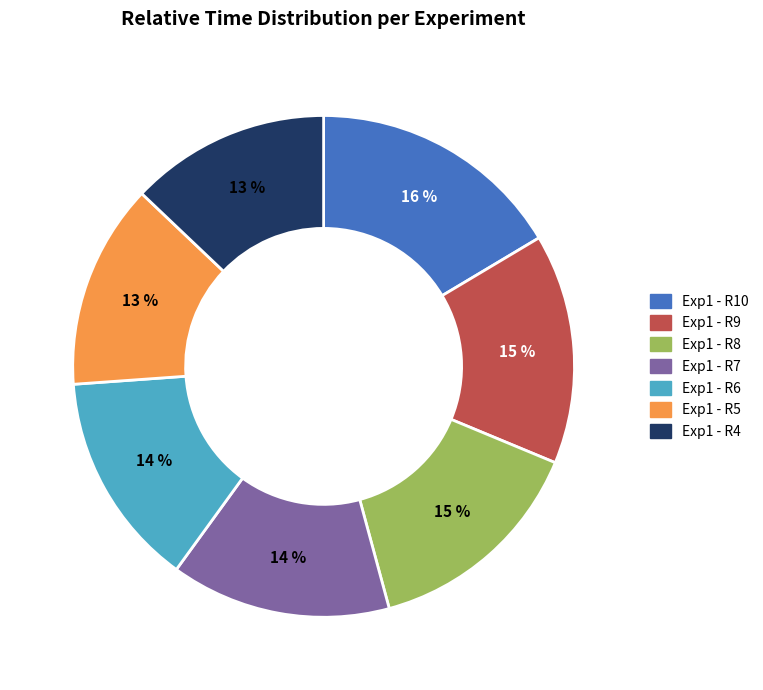

Combined, do Exp1 - R10 and Exp1 - R4 account for over 50%?

No